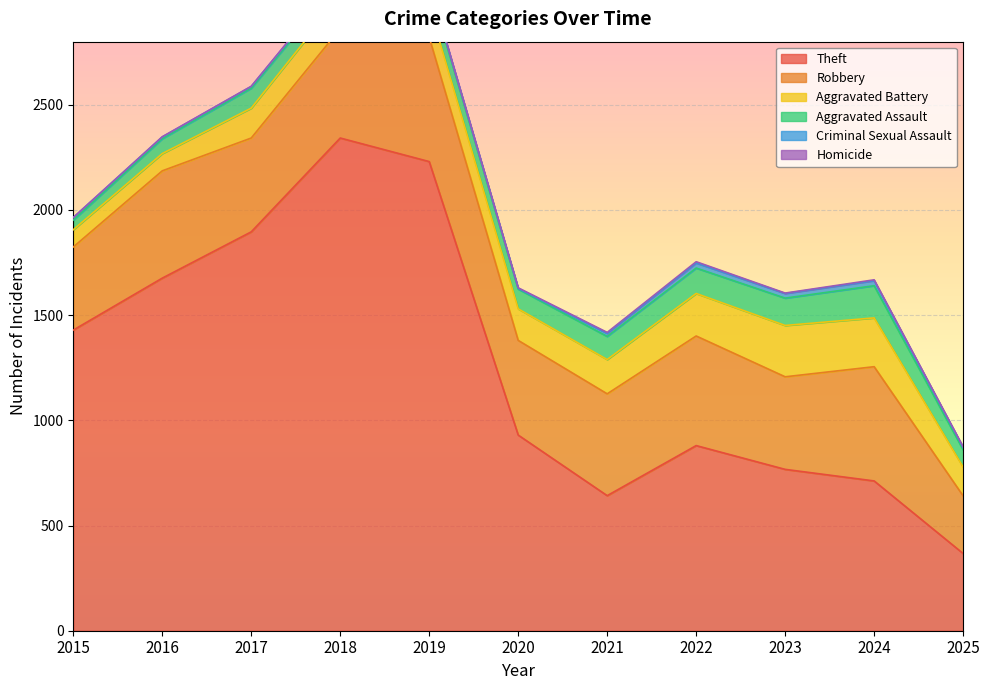

Between 2022 and 2023, which is larger?

2022